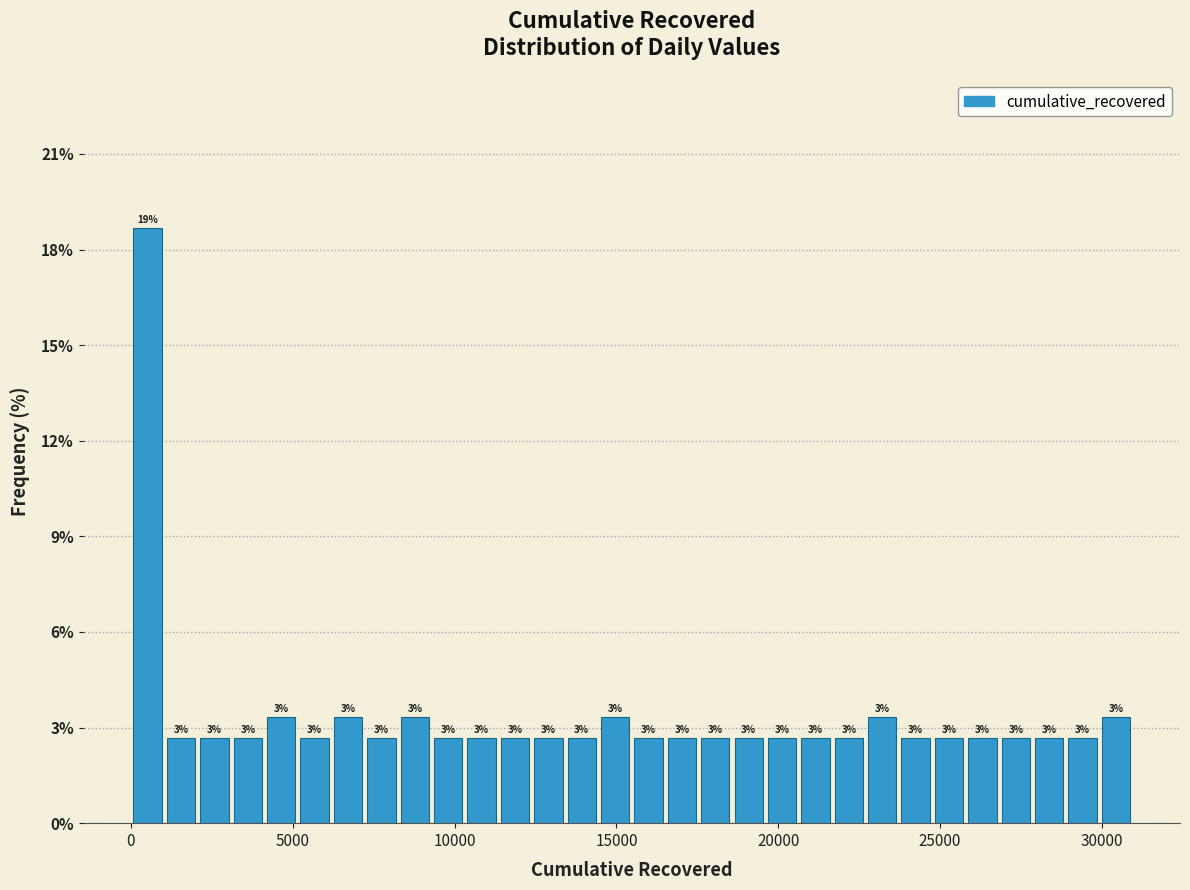

Around what value on the x-axis is the tallest bar? Give the approximate position of its centre, as read against the axis.

500